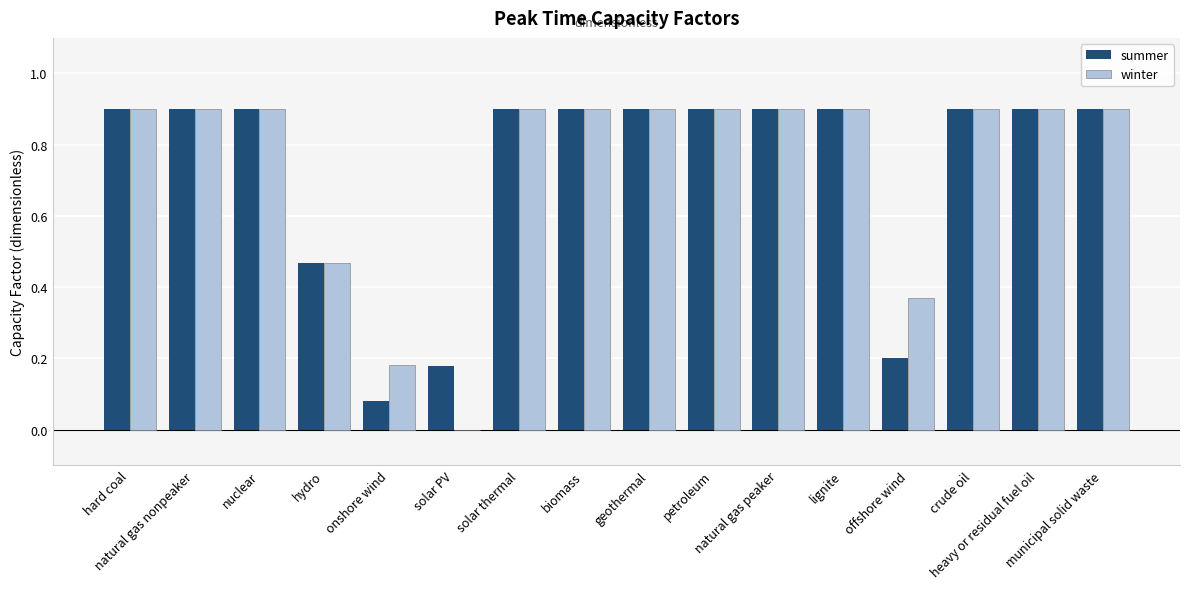

Are the bars horizontal?

No